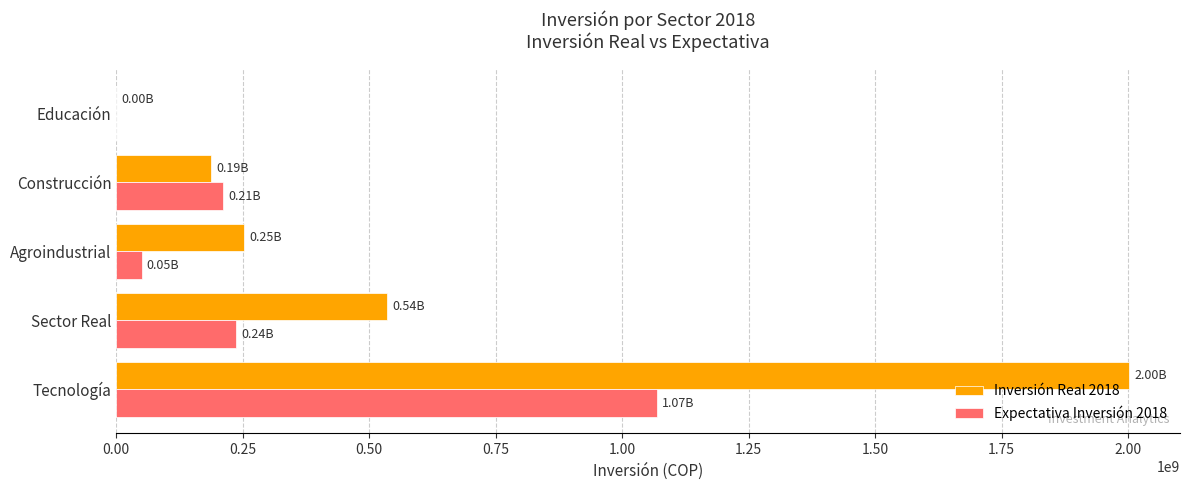

Which series has the largest total across all categories?

Inversión Real 2018